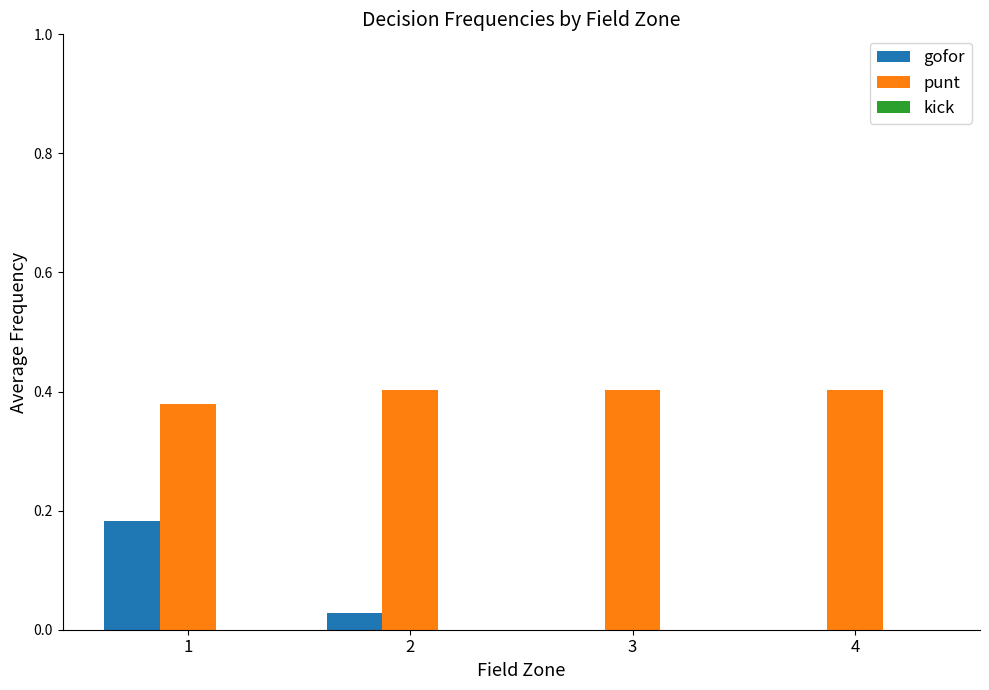

Is the value of punt at 1 greater than the value of gofor at 3?

Yes